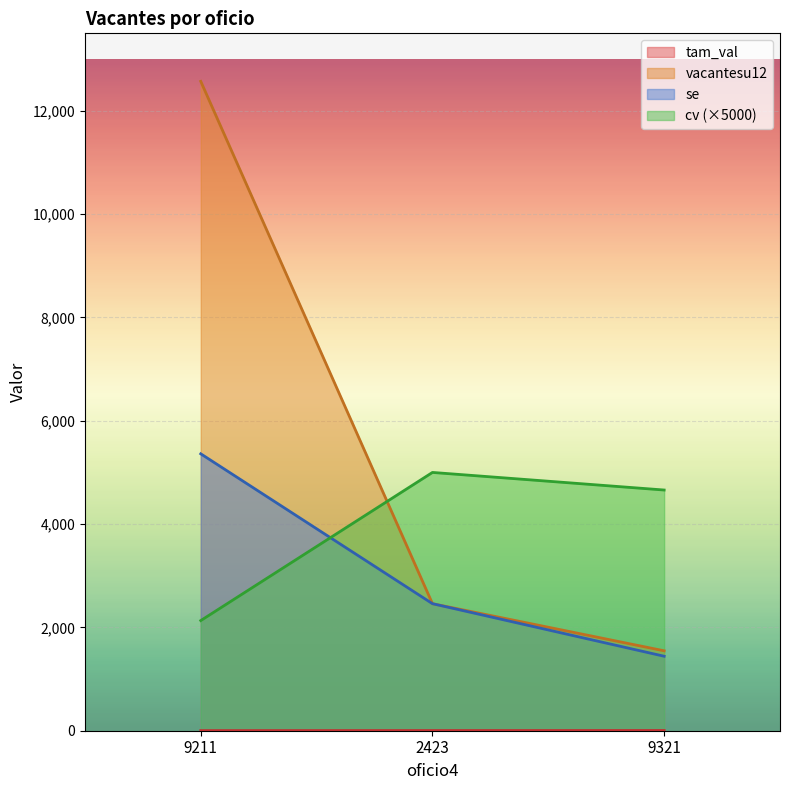

The value of se at 9321 is 333.9. True or false?

False